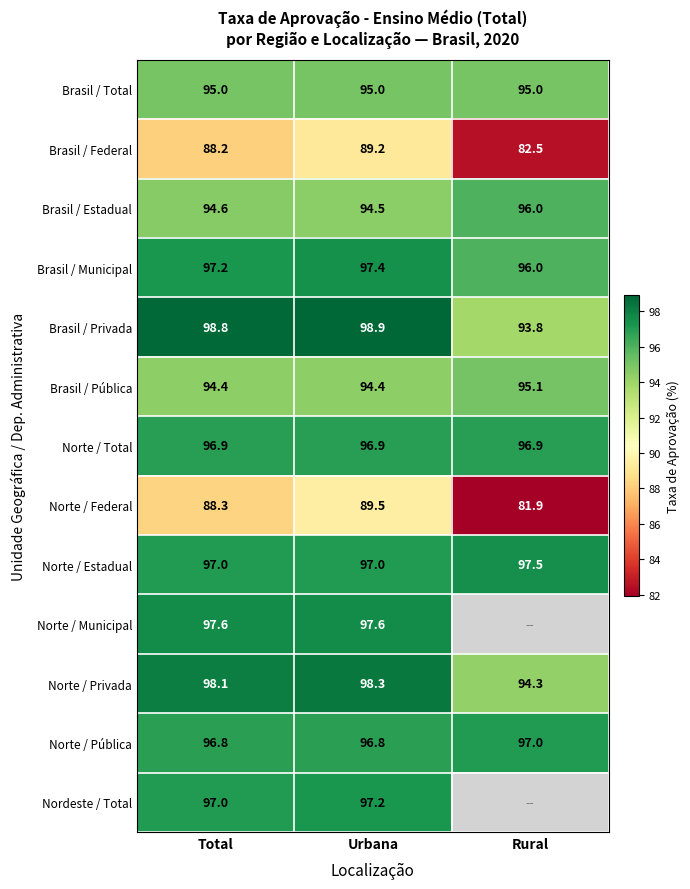

What is the total value across all series at Urbana?

1242.7